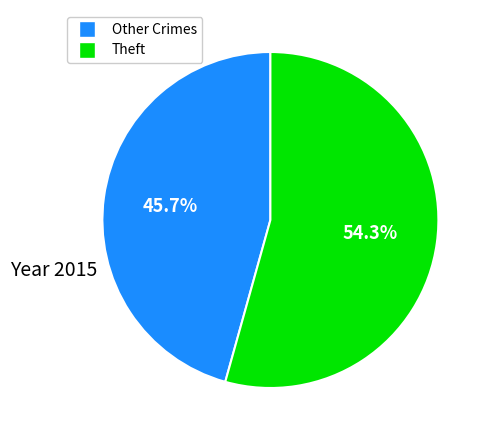

Which slice is the largest?

Theft